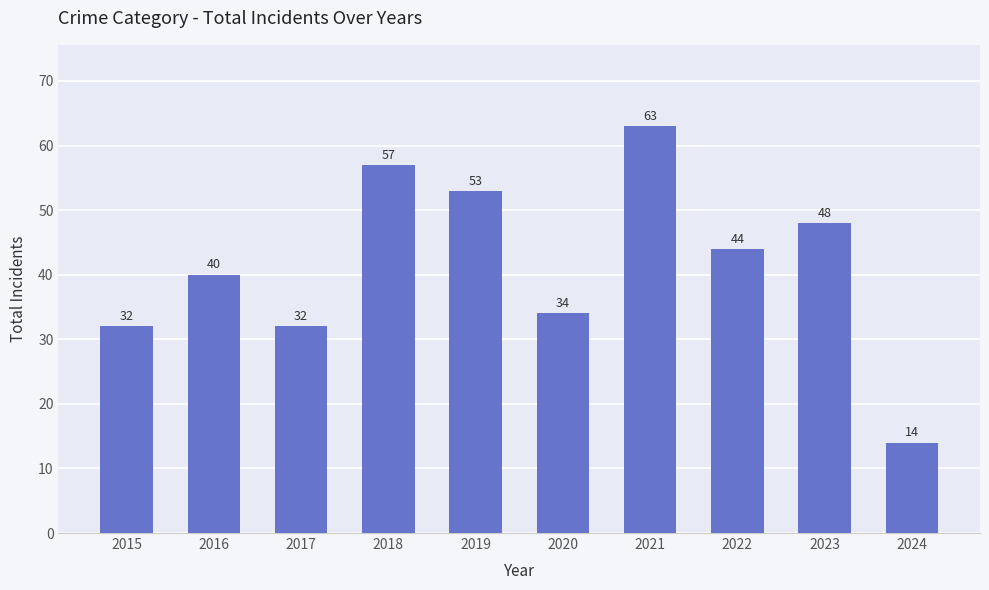

Count the number of categories in the chart.

10